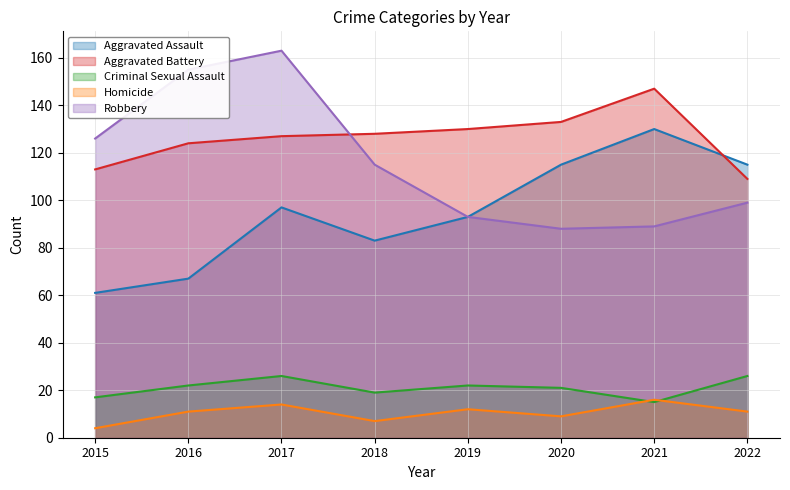

At 2019, list the series in order from smallest to largest.

Homicide, Criminal Sexual Assault, Aggravated Assault, Robbery, Aggravated Battery